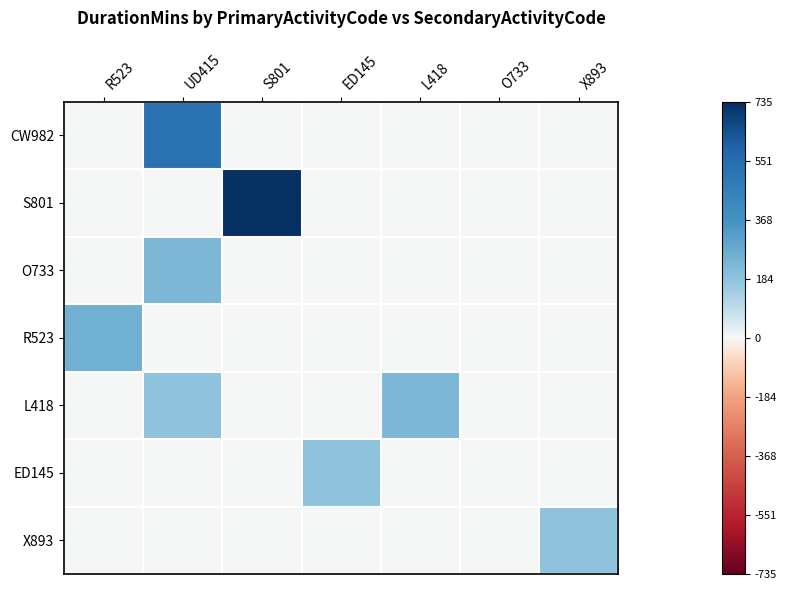

How many series are shown in this chart?

7